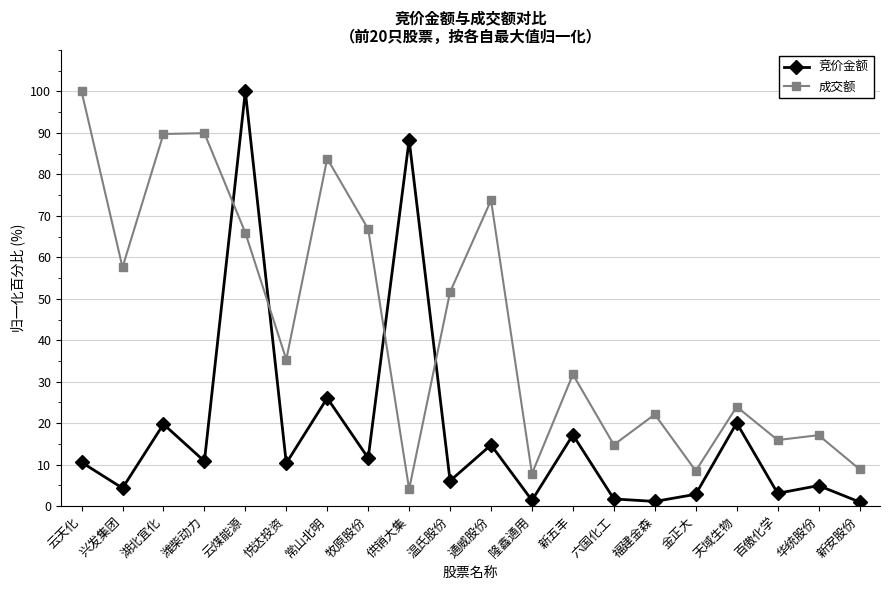

The 成交额 series shows 3.9 at 新安股份. True or false?

False